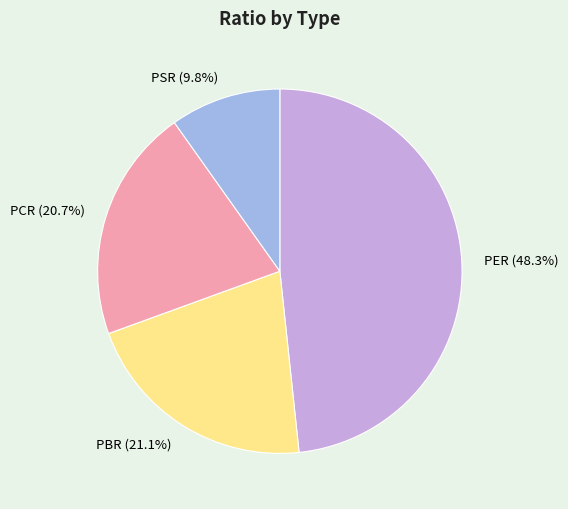

To the nearest percent, what percentage of the pie is PER?

48%